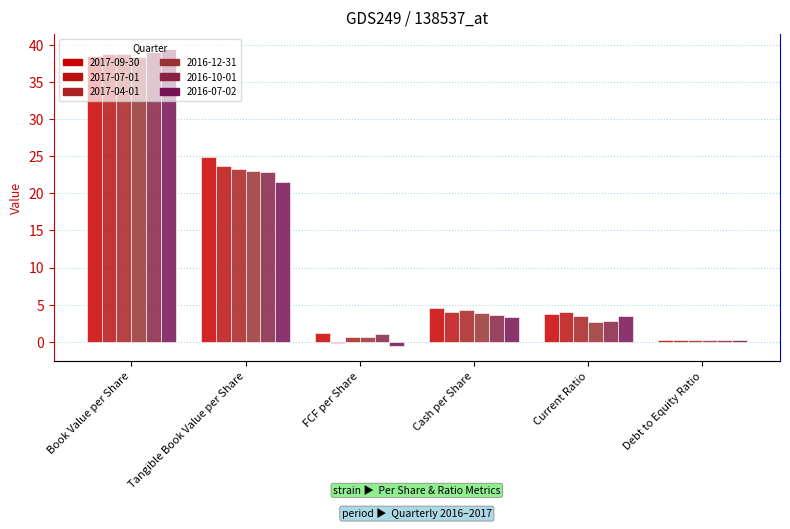

What is the difference between the 2017-09-30 values at Debt to Equity Ratio and Current Ratio?

3.6